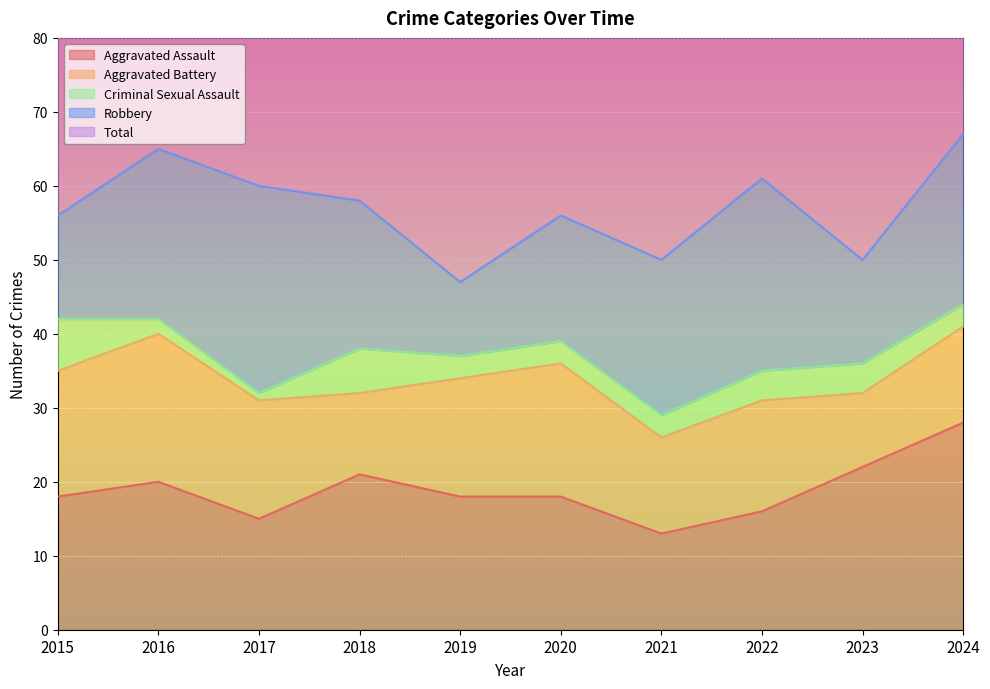

Read the Aggravated Assault value at 2022.

16